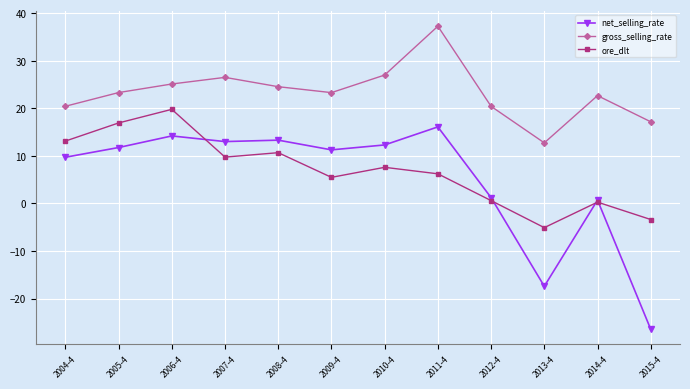

What is the difference between the net_selling_rate values at 2007-4 and 2013-4?

30.4